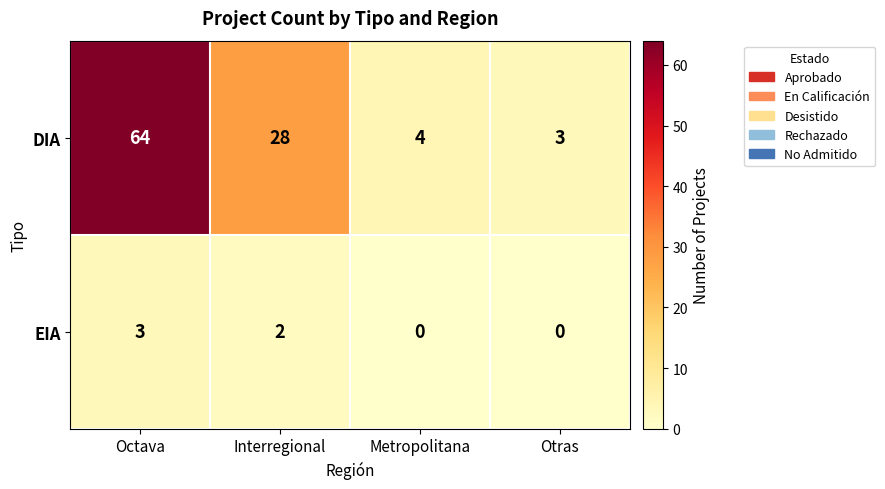

What is the maximum value shown in the chart?

64